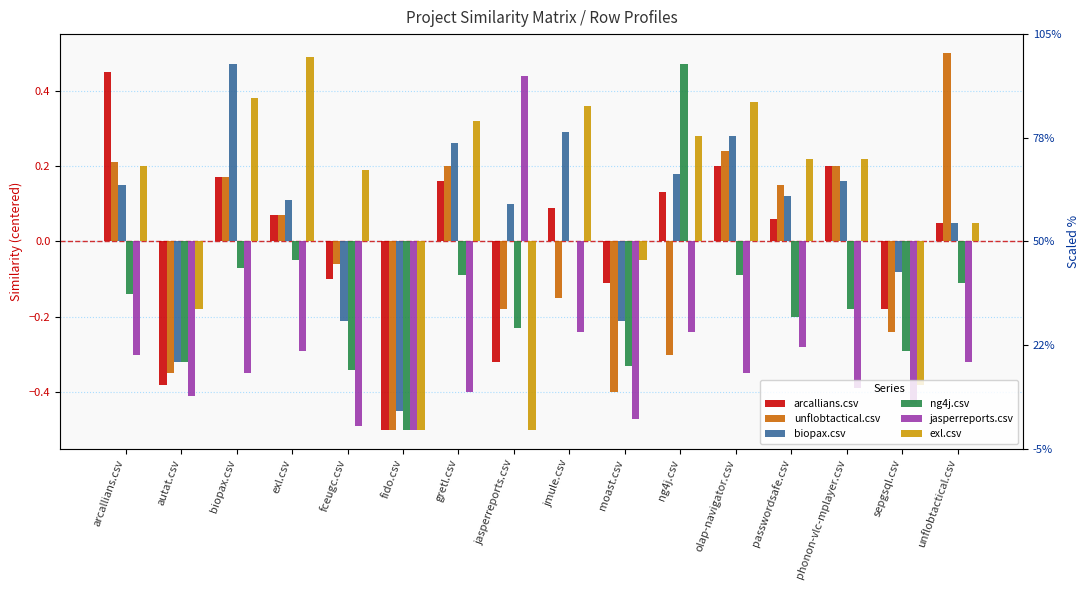

The value of exl.csv at fceugc.csv is 0.0. True or false?

False